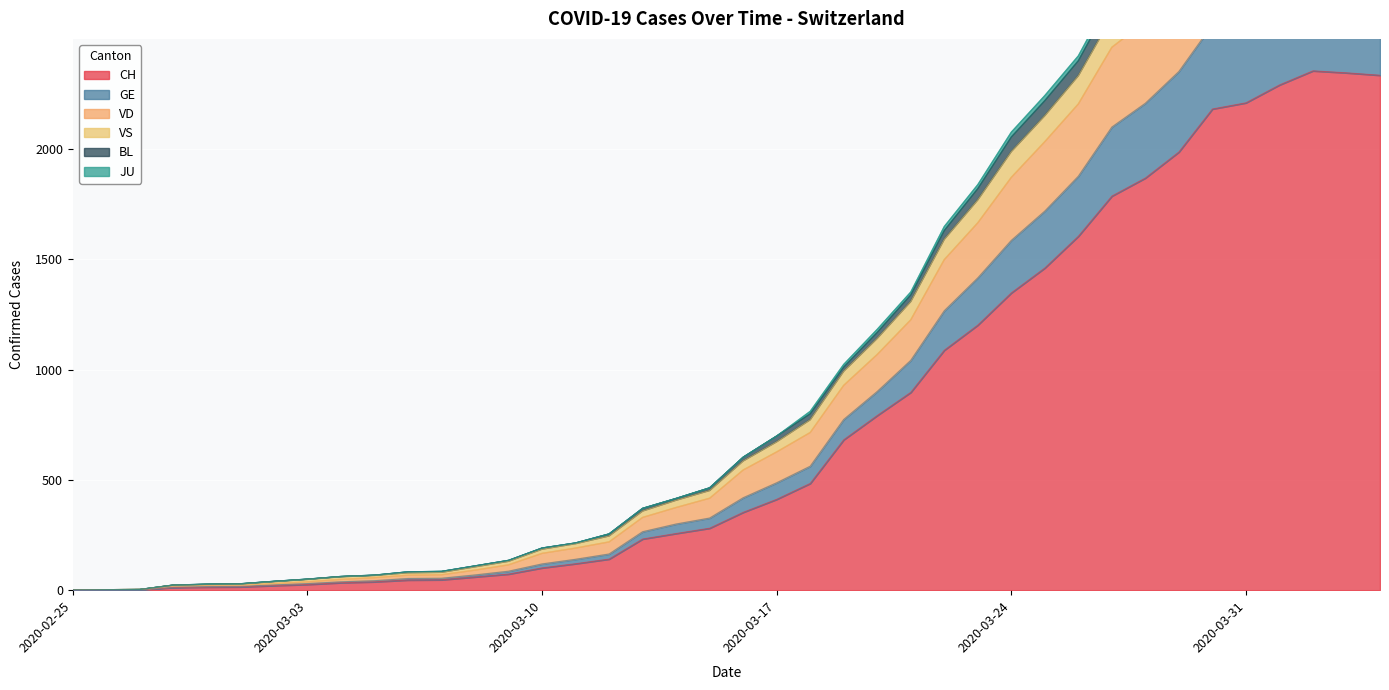

Where is the first local maximum for VS?

2020-04-02